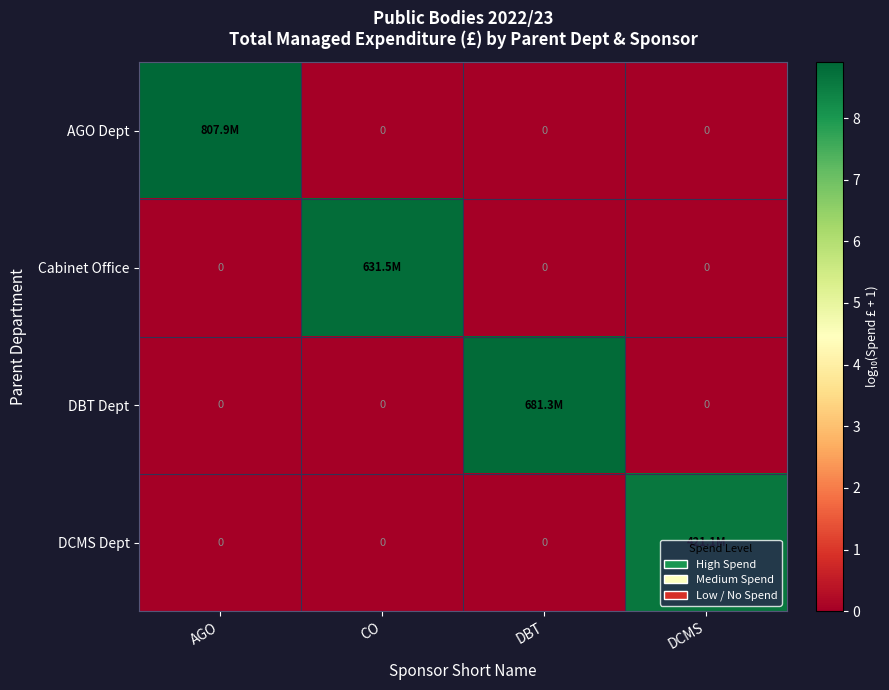

The value of AGO Dept at CO is 0.0. True or false?

True